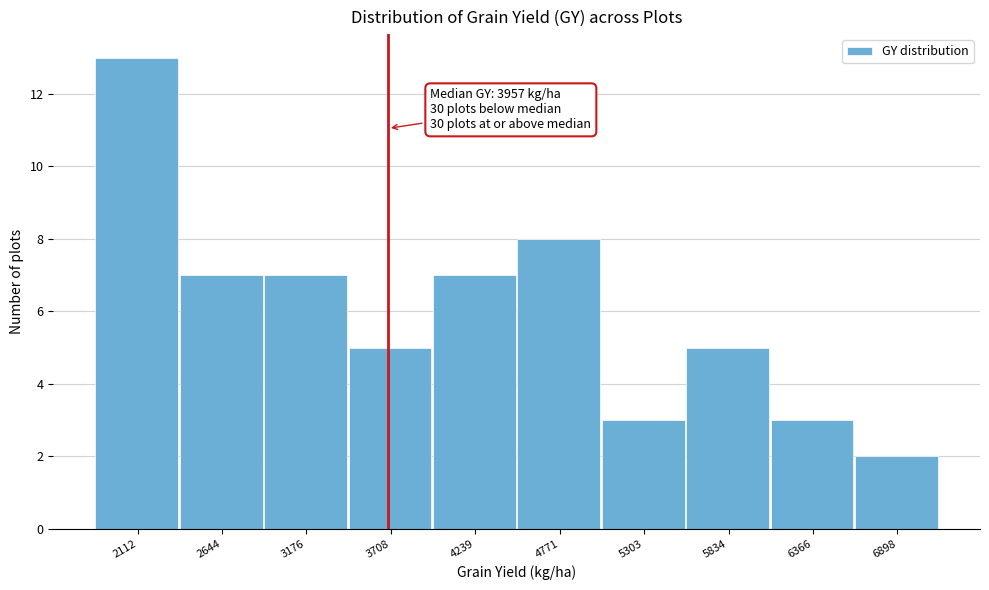

Reading left to right, what are all the values shown in this chart?

2112=13	2644=7	3176=7	3708=5	4239=7	4771=8	5303=3	5834=5	6366=3	6898=2